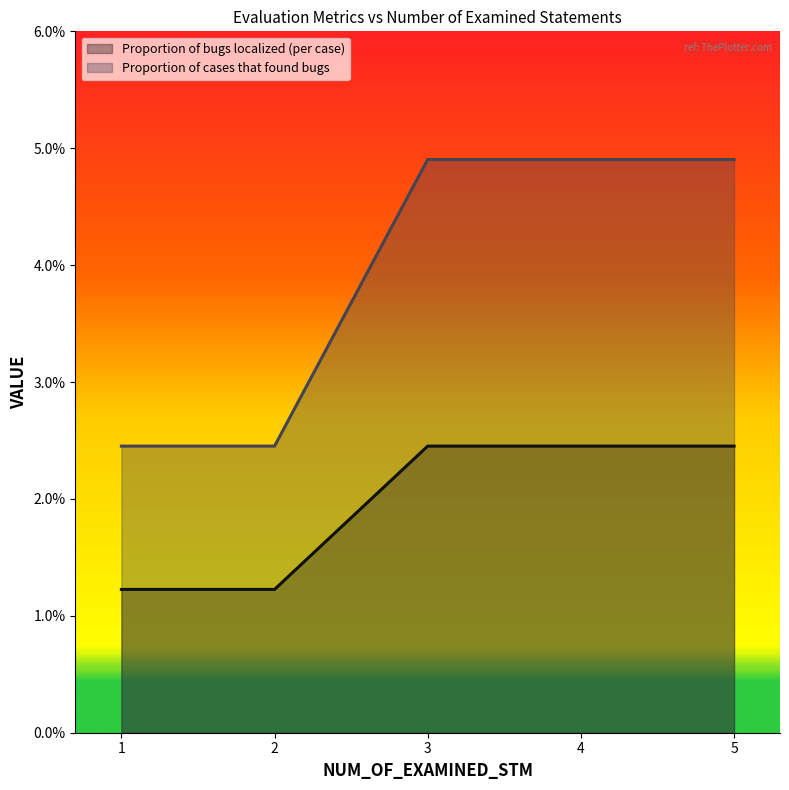

What are all the series names shown in the legend?

Proportion of bugs localized (per case), Proportion of cases that found bugs